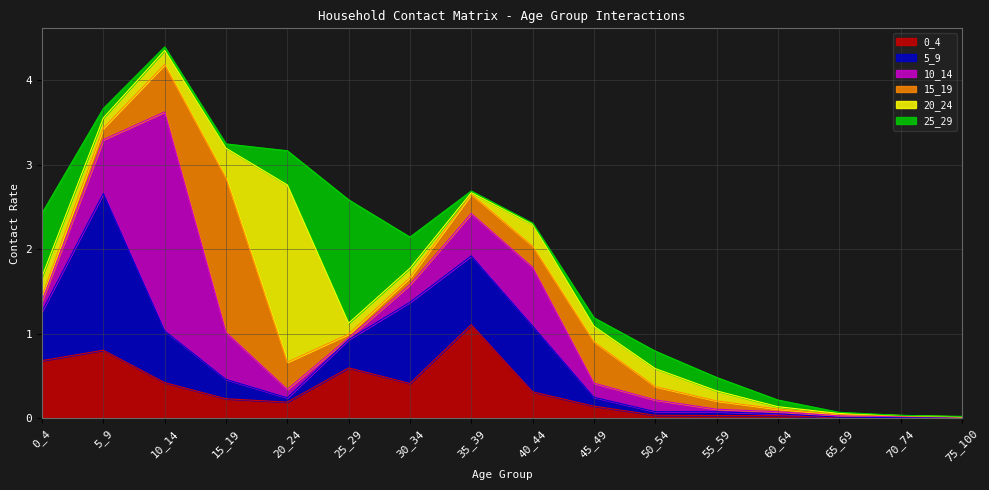

List the series in order of their peak value, highest first.

10_14, 20_24, 5_9, 15_19, 25_29, 0_4